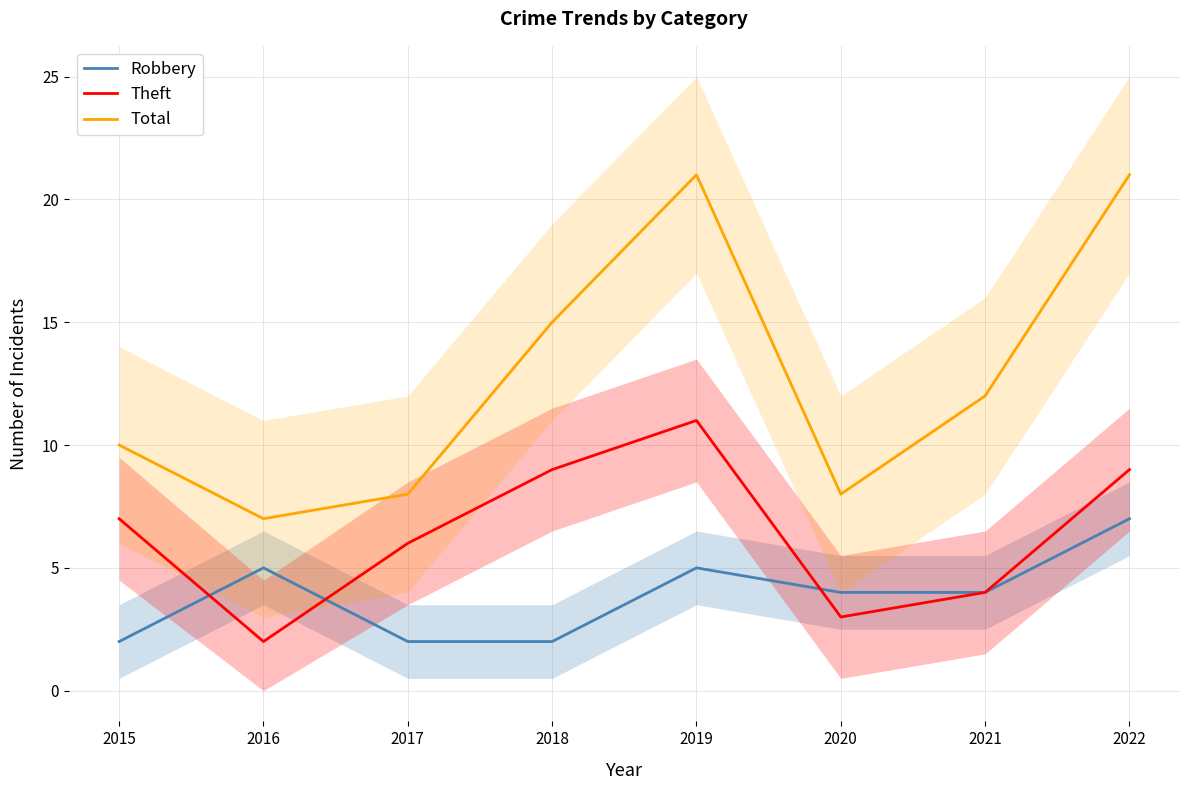

At 2022, list the series in order from smallest to largest.

Robbery, Theft, Total